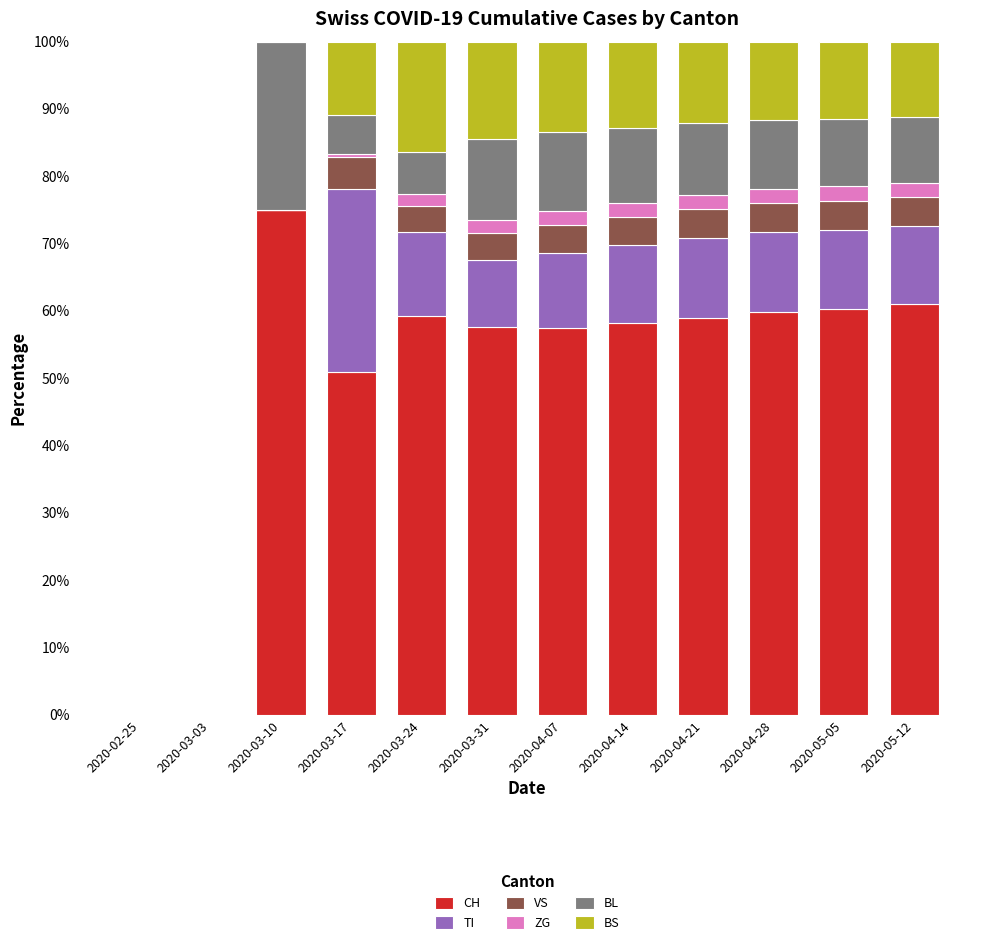

What is the maximum value for CH?

75.0